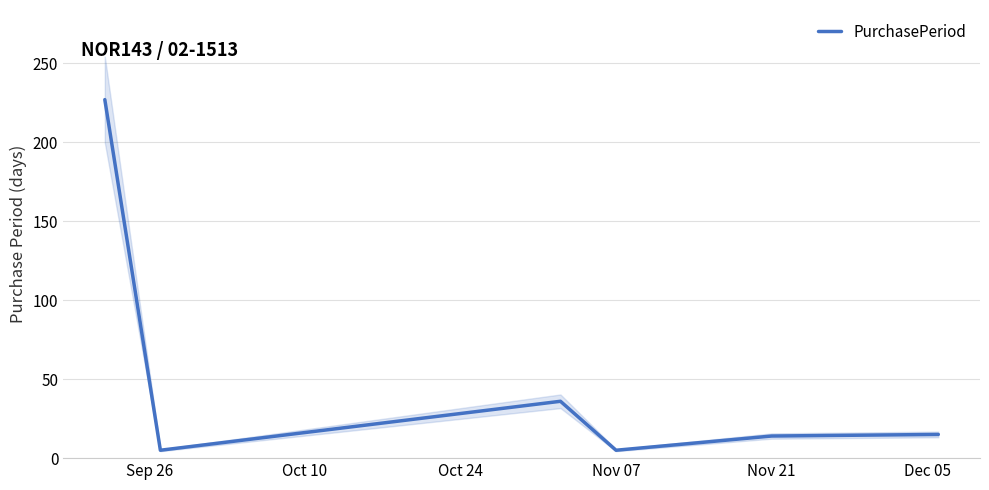

What is the maximum value shown in the chart?

227